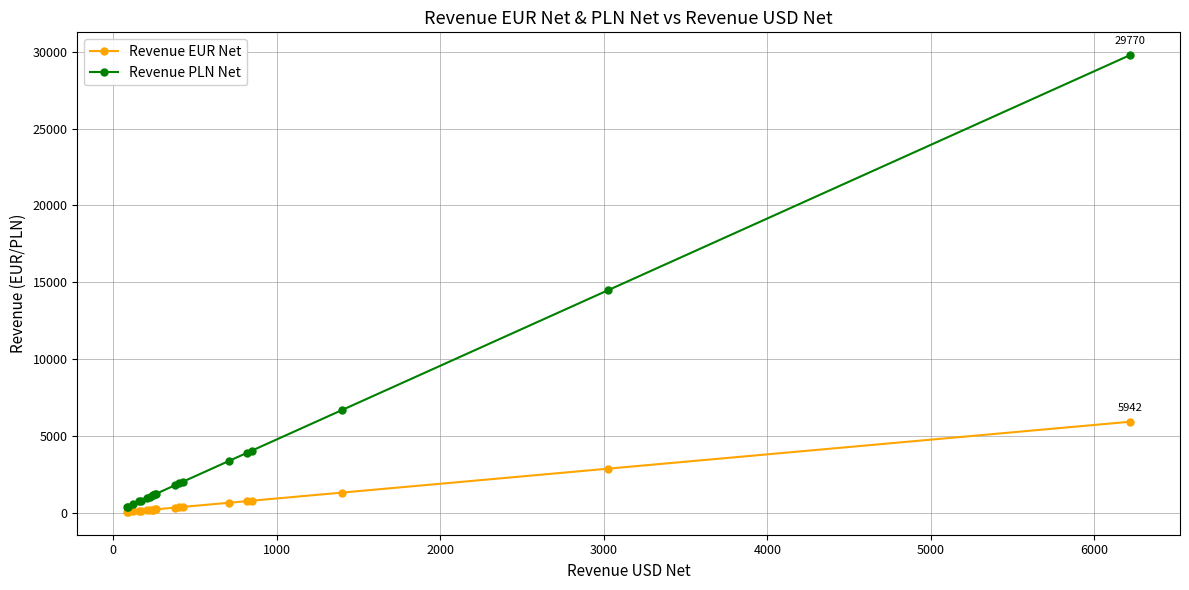

List the series in order of their peak value, highest first.

Revenue PLN Net, Revenue EUR Net